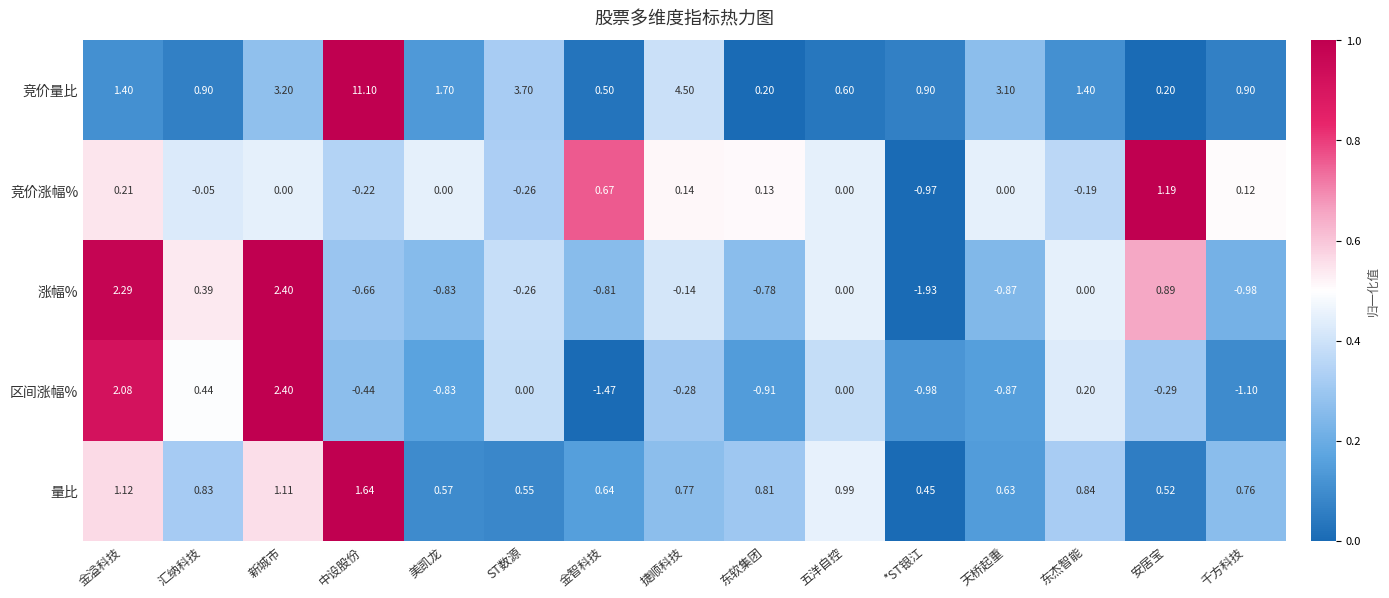

Which series has the largest range (max minus min)?

竞价量比